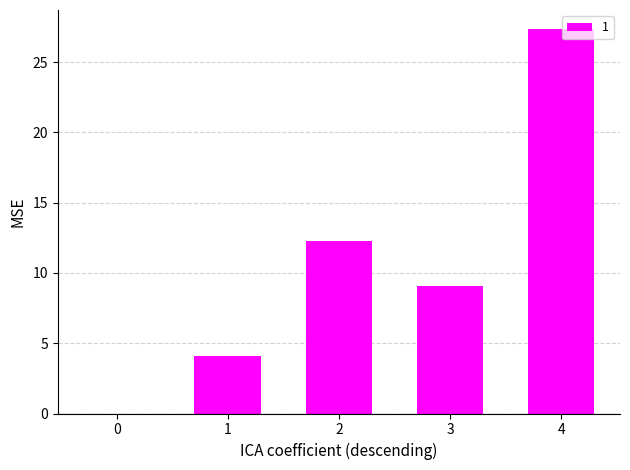

The chart shows a value of 9.1 at 3. True or false?

True